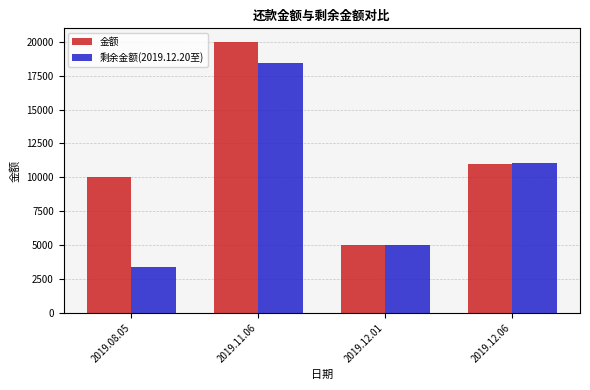

Rank the series by their maximum value, from lowest to highest.

剩余金额(2019.12.20至), 金额